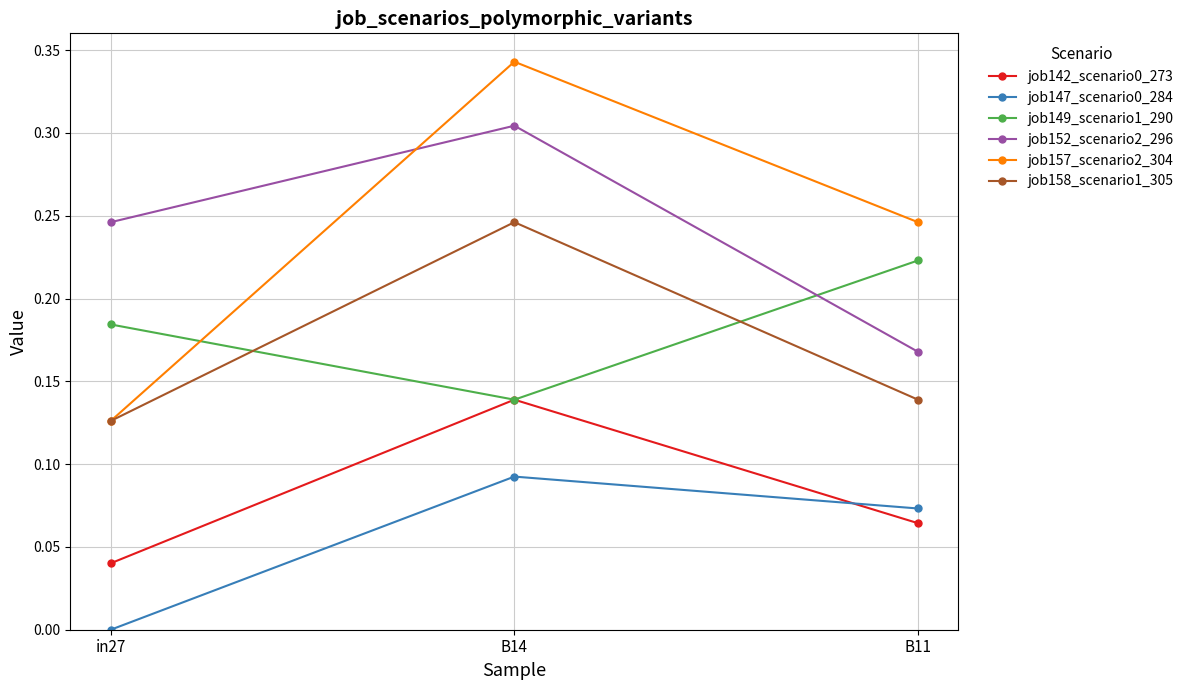

Rank the categories by job157_scenario2_304 value from highest to lowest.

B14, B11, in27